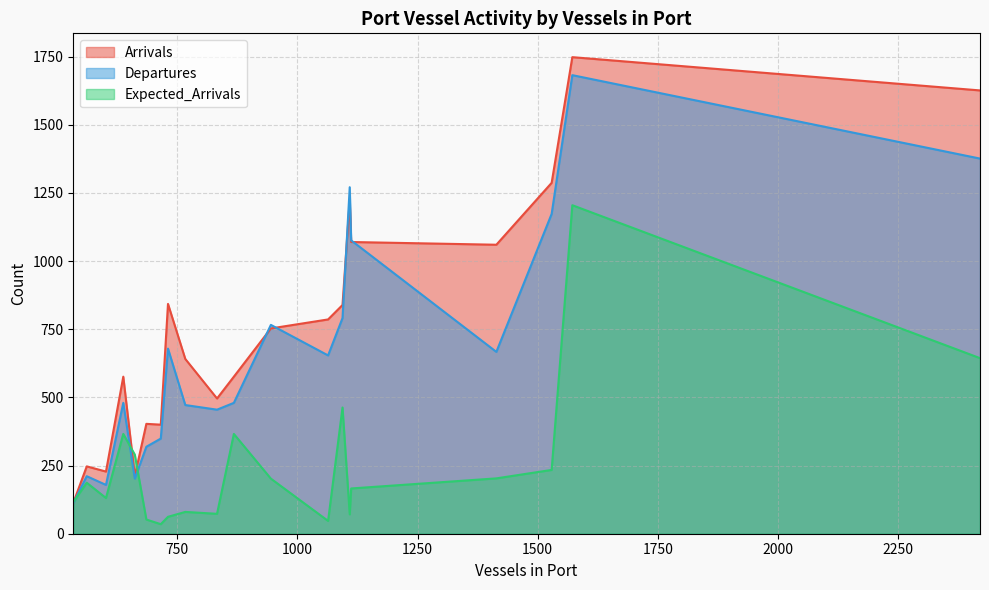

Which series has the largest total across all categories?

Arrivals